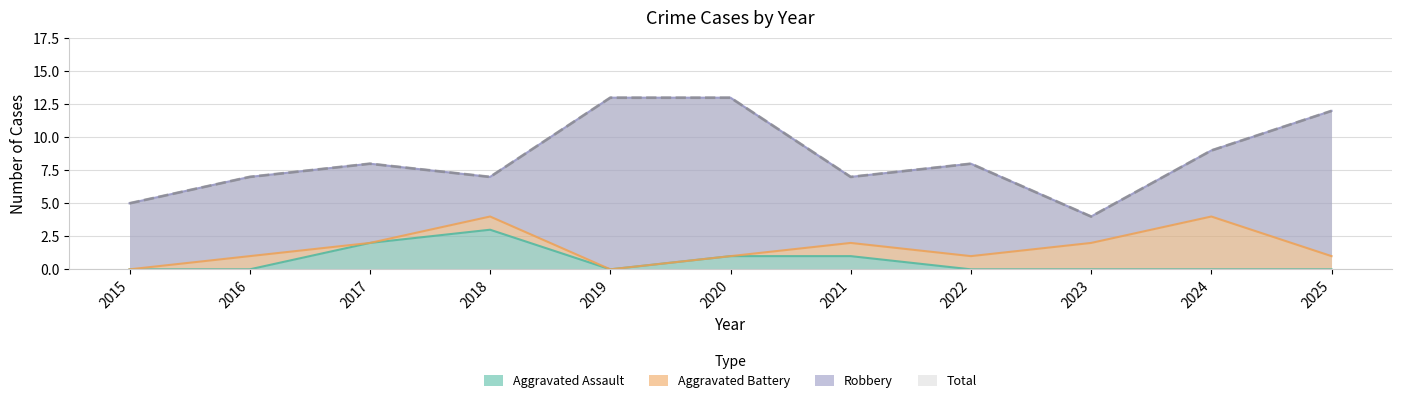

Where is the first local maximum for Aggravated Assault?

2018